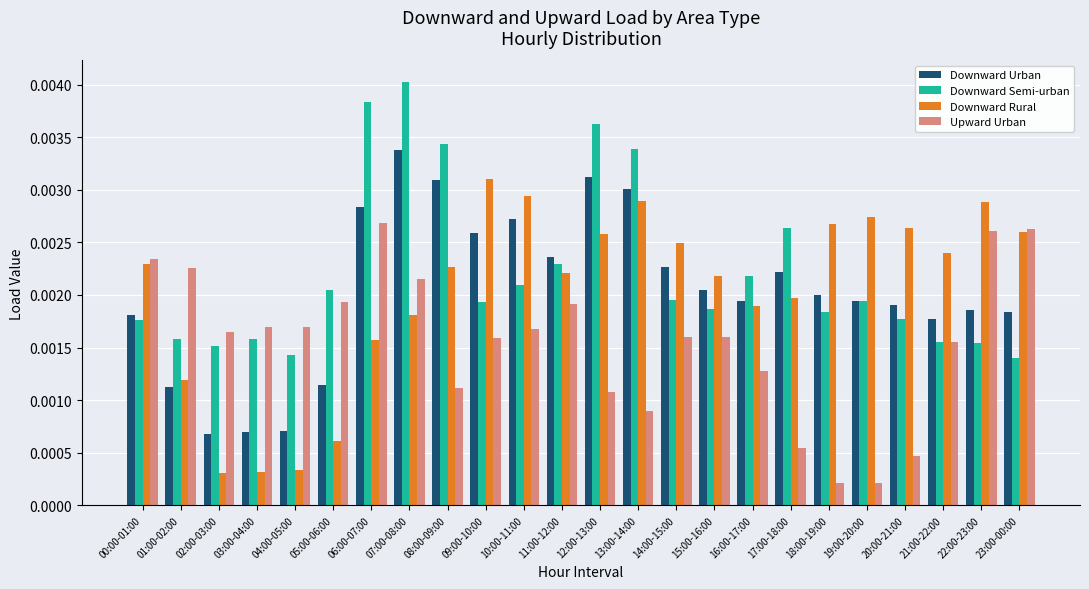

What are all the series names shown in the legend?

Downward Urban, Downward Semi-urban, Downward Rural, Upward Urban